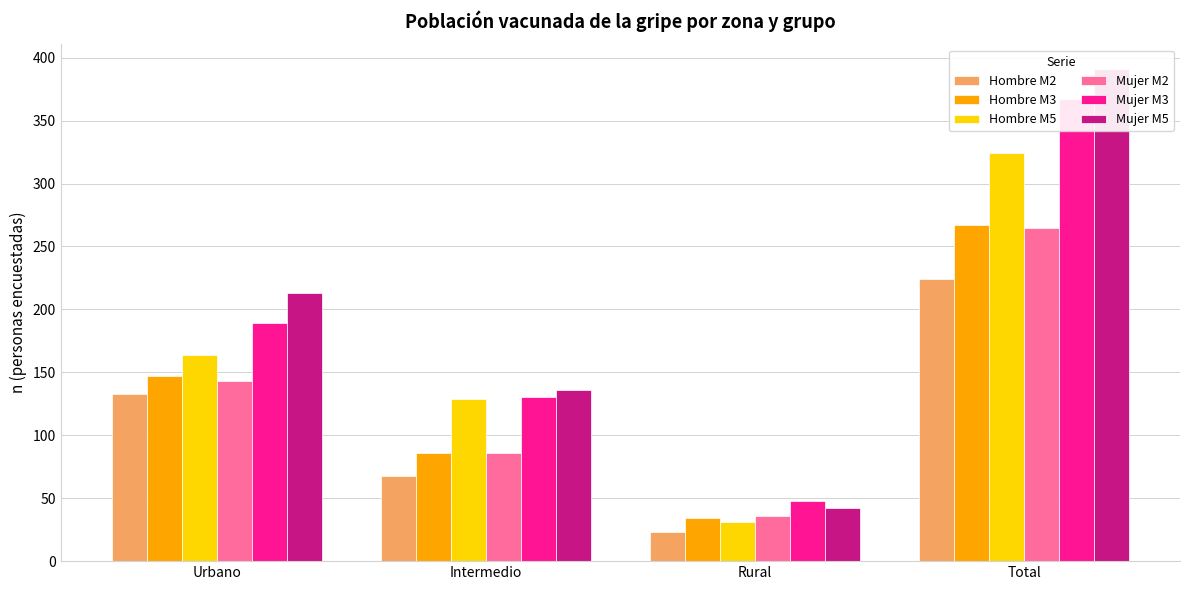

Rank the series at Total from lowest to highest value.

Hombre M2, Mujer M2, Hombre M3, Hombre M5, Mujer M3, Mujer M5